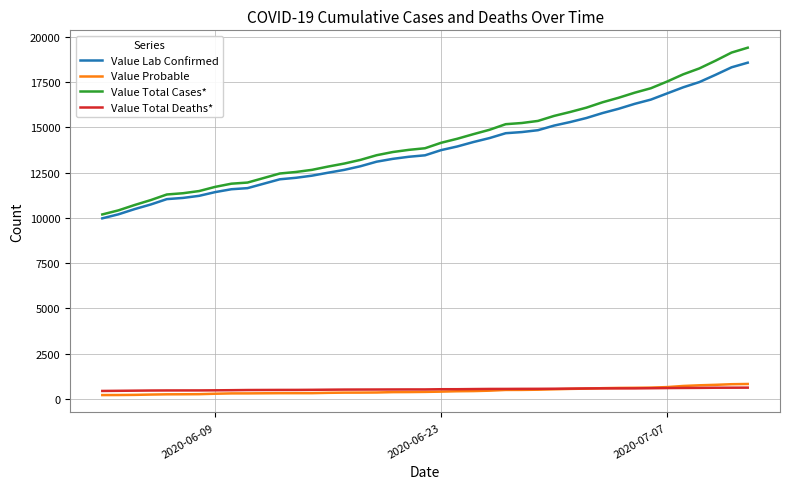

What is the highest value of the Value Total Deaths* series?

625